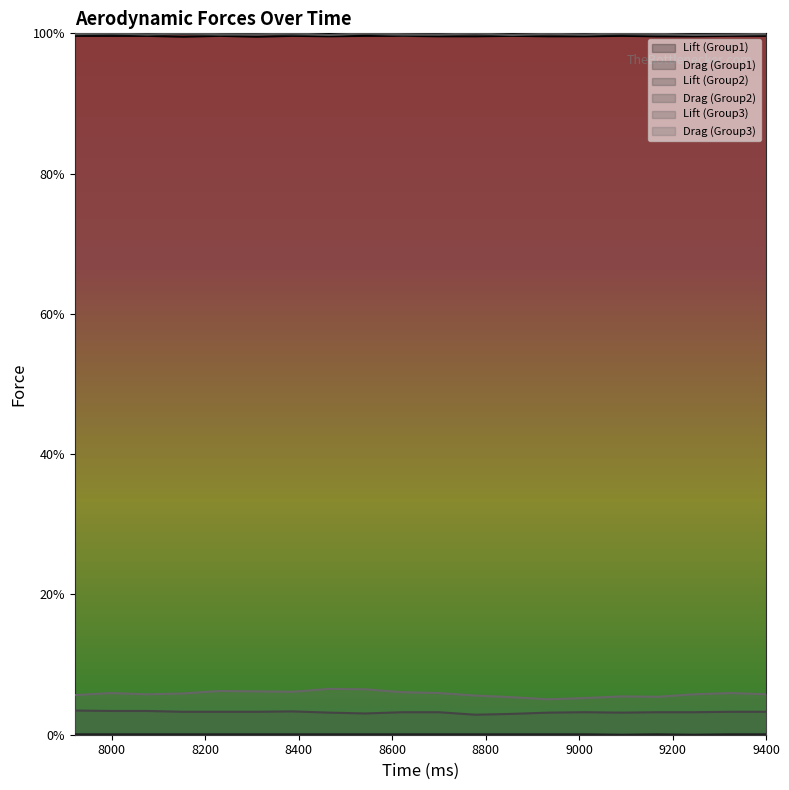

How many data points does each series have?

20